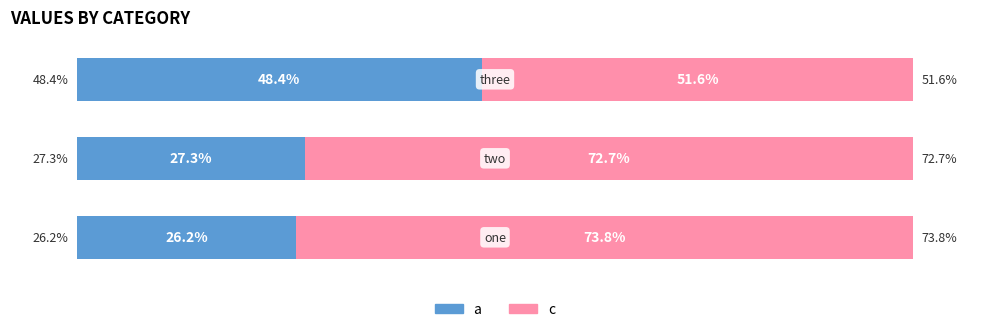

Rank the series by their average value, from highest to lowest.

c, a